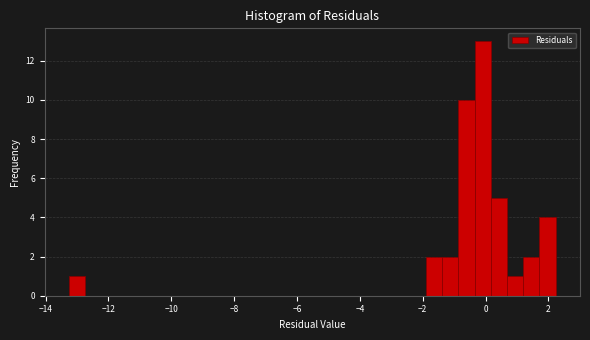

Read against the x-axis, roughly where is the centre of the tallest bar?

0.0